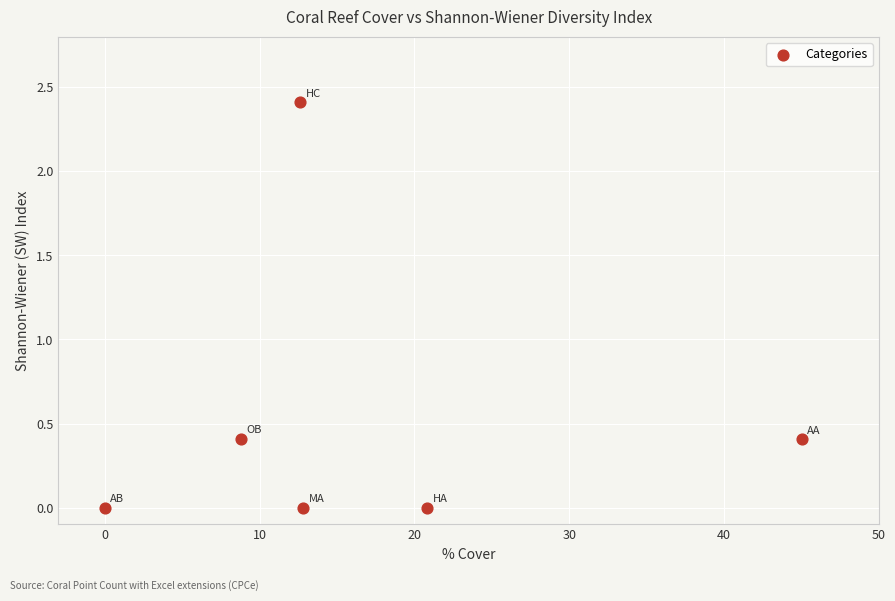

What is the range of Y values (max minus min)?

2.4